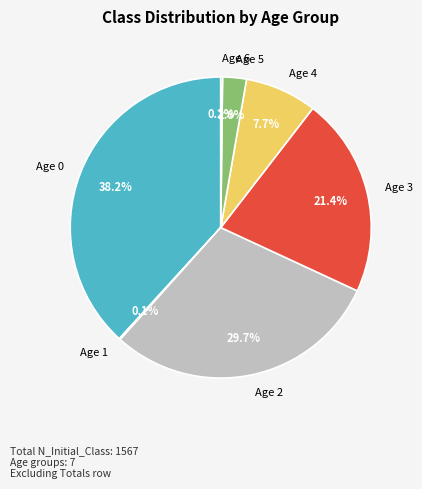

Is the sum of Age 2 and Age 0 greater than half?

Yes